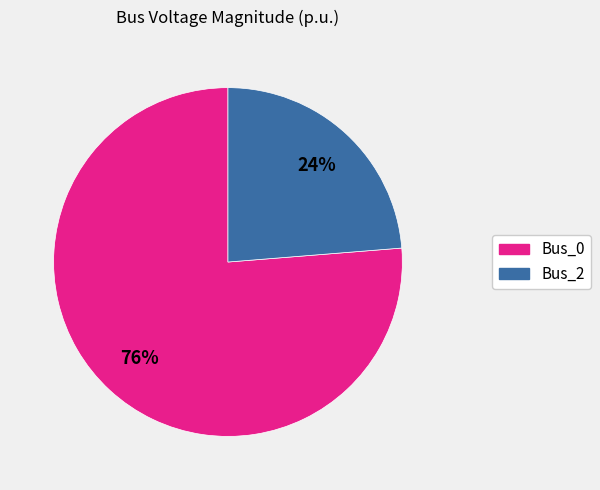

To the nearest percent, what portion does Bus_2 represent?

24%